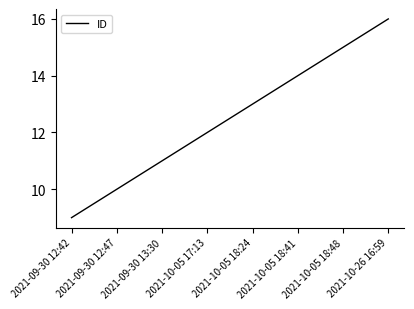

True or false: the data has more than 0 interior local peaks.

False